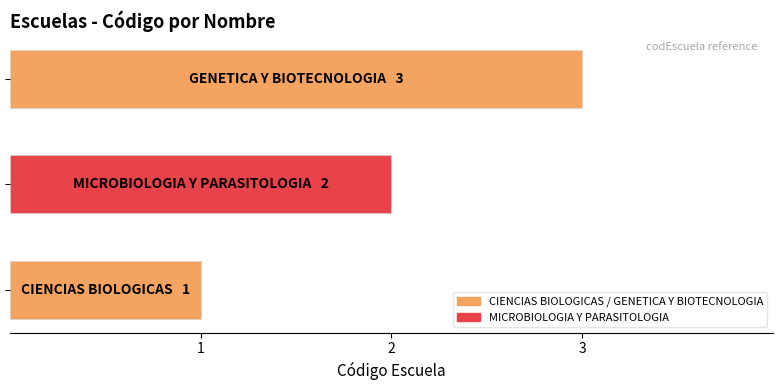

What is the maximum value shown in the chart?

3